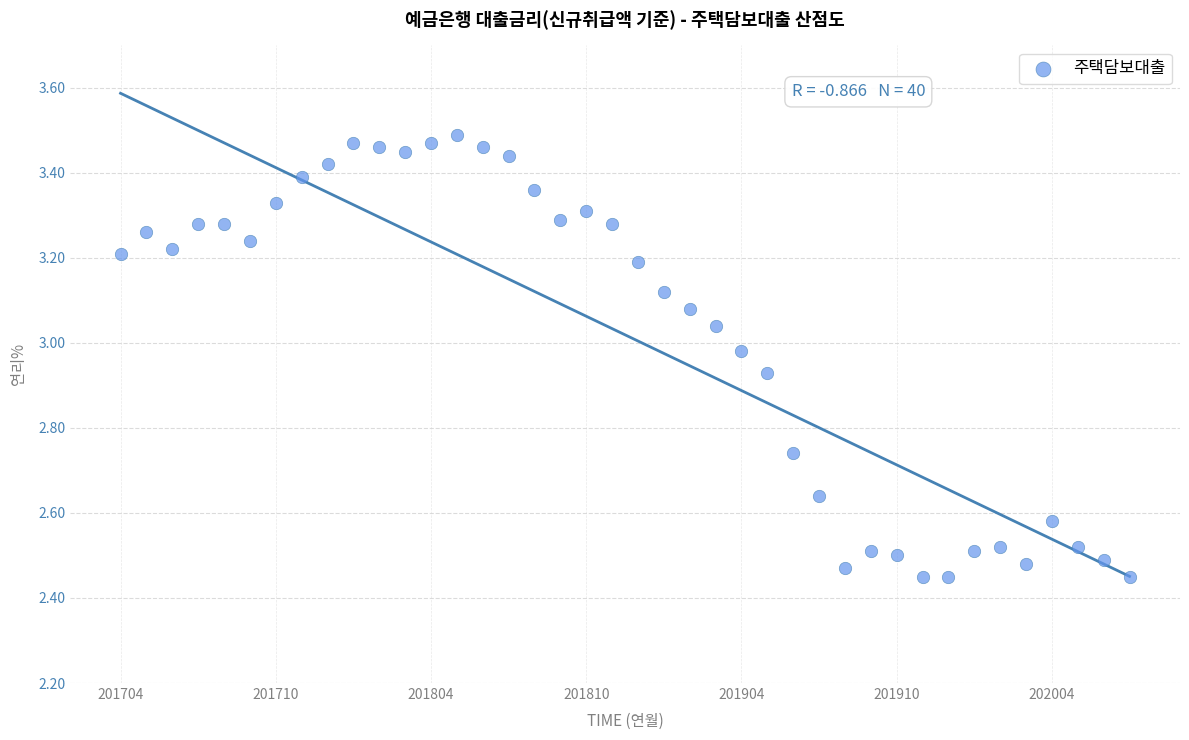

What is the range of Y values (max minus min)?

1.0